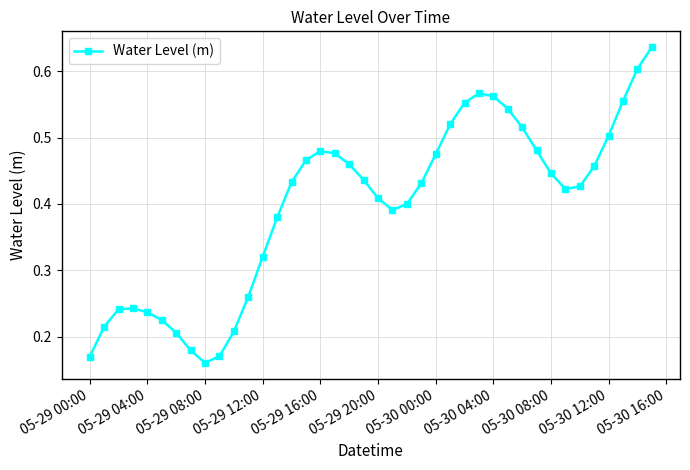

What is the sum of all values?

15.9